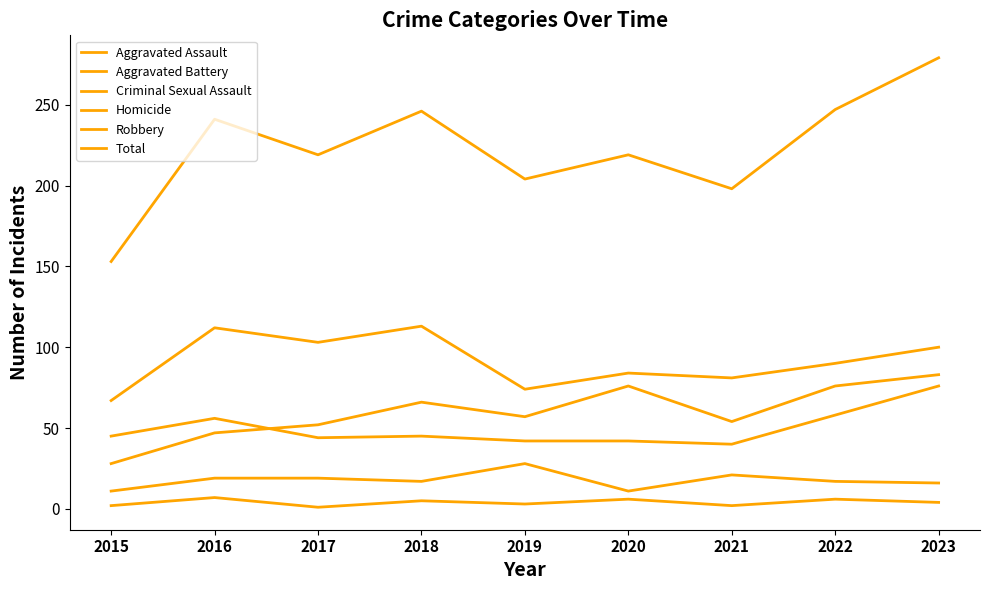

Does the chart have visible grid lines?

No